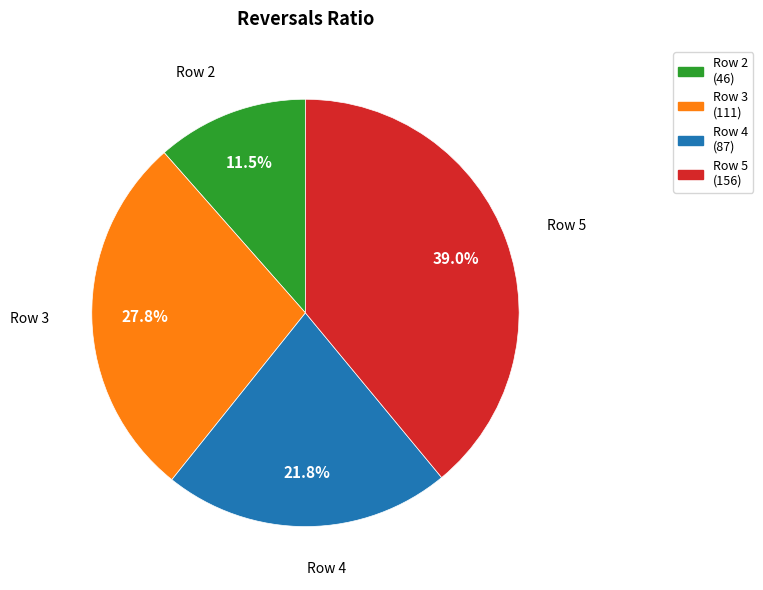

Combined, do Row 2 and Row 4 account for over 50%?

No